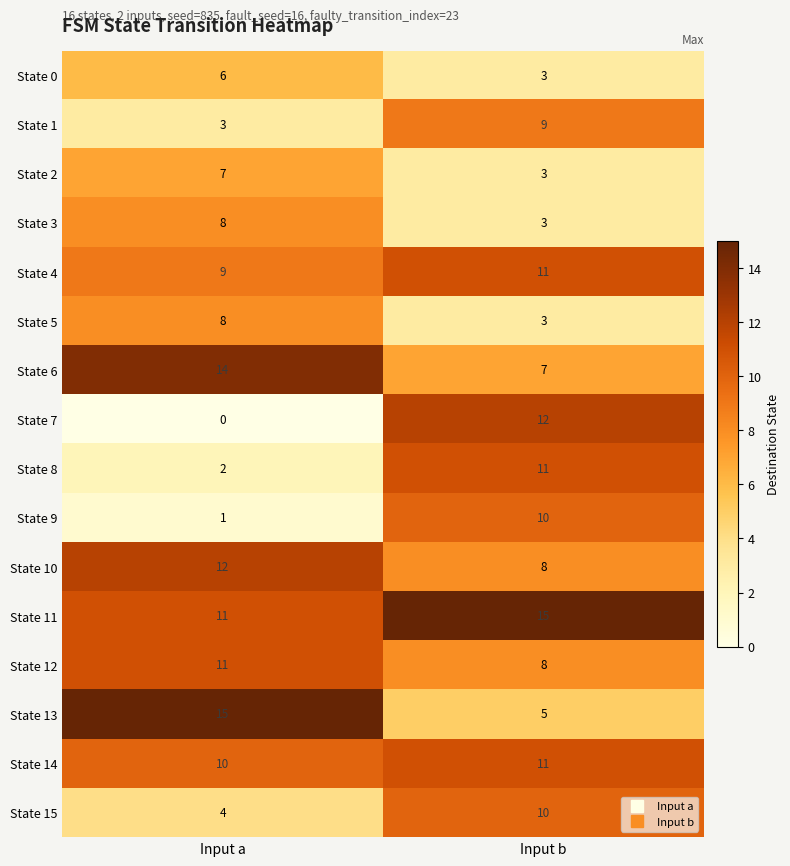

What is the highest value of the State 5 series?

8